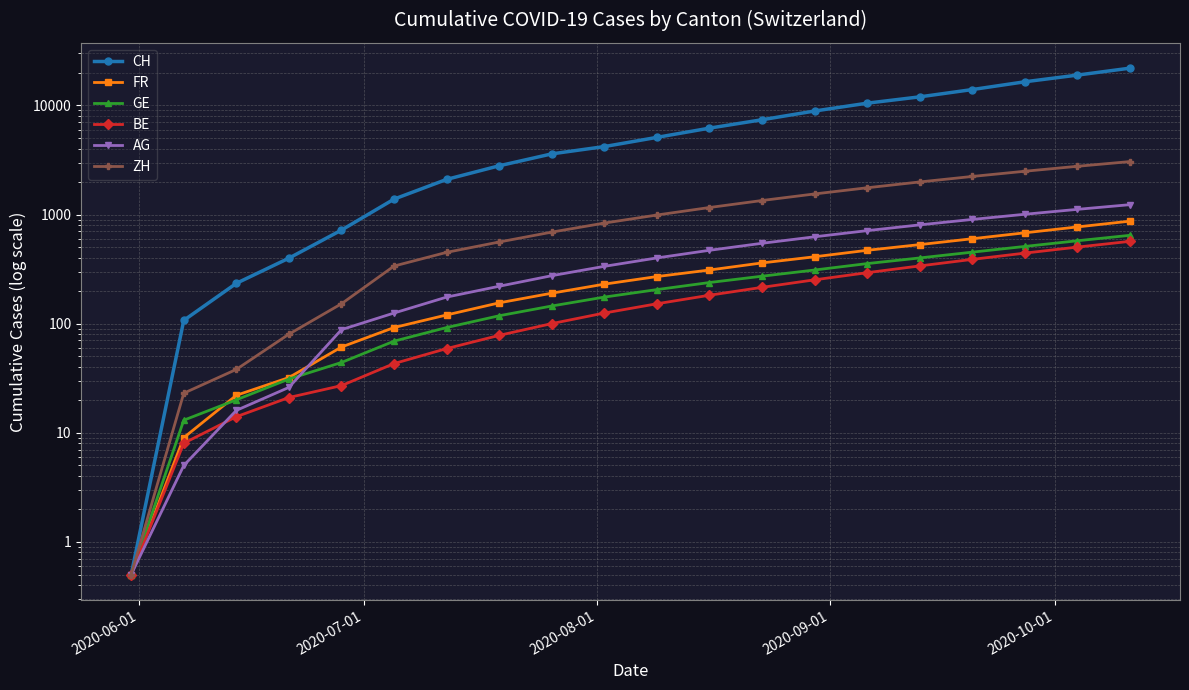

What position from the left is 2020-07-01?

2